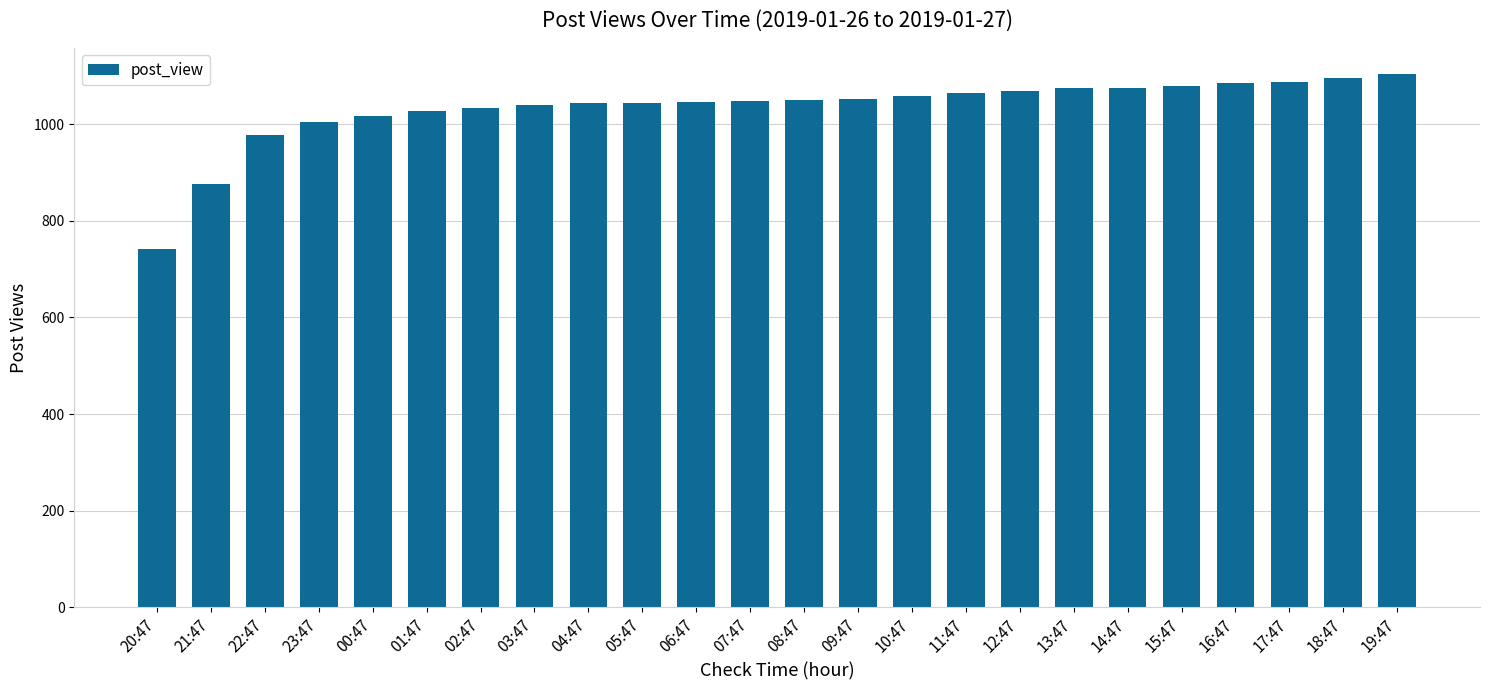

What is the value of the 18th bar from the left?

1075